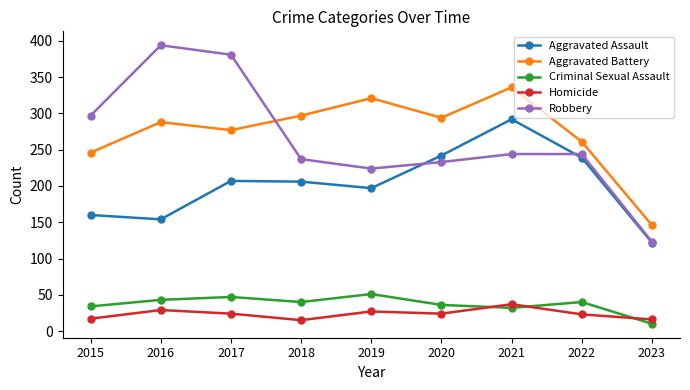

What value does the Aggravated Battery series have at 2019?

321